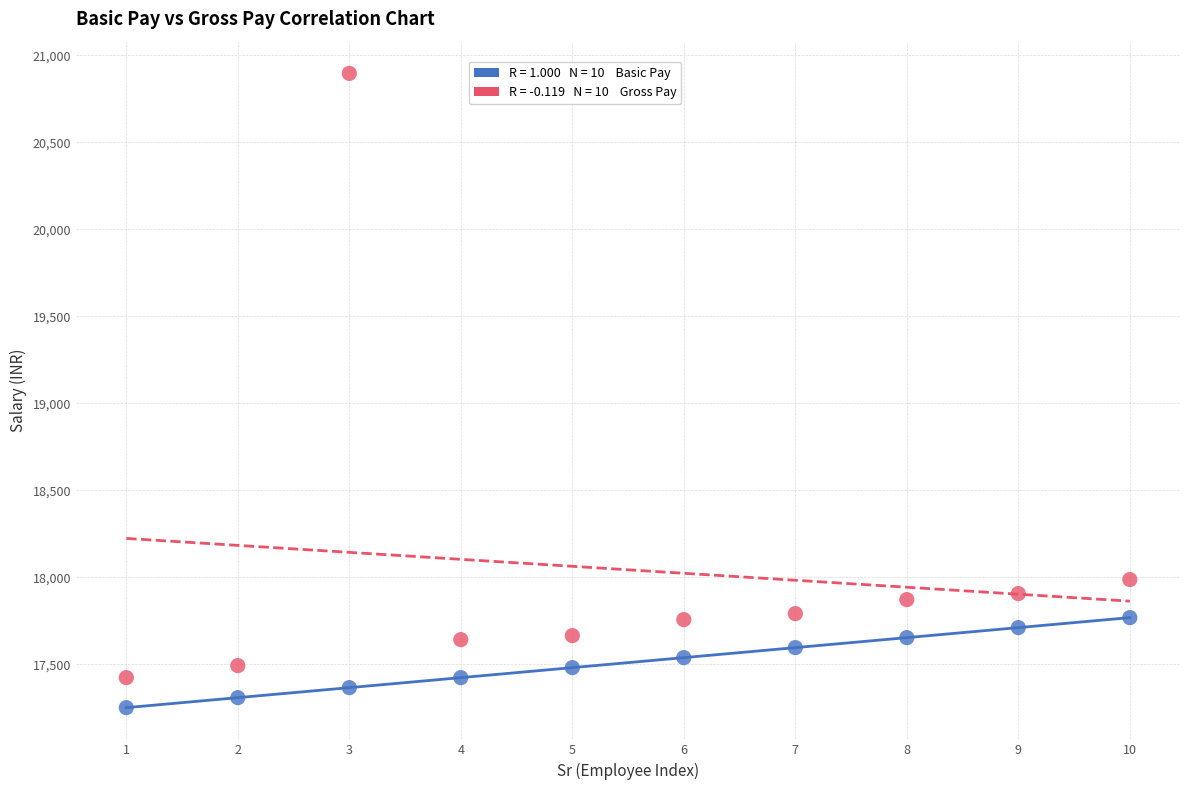

Across all series, what Y value is closest to 19072?

17986.0